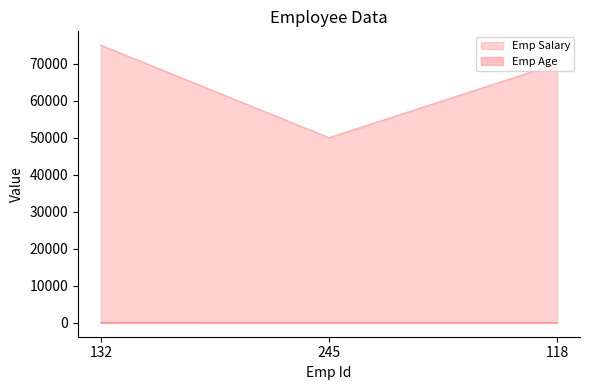

What is the total value across all series at 118?

70030